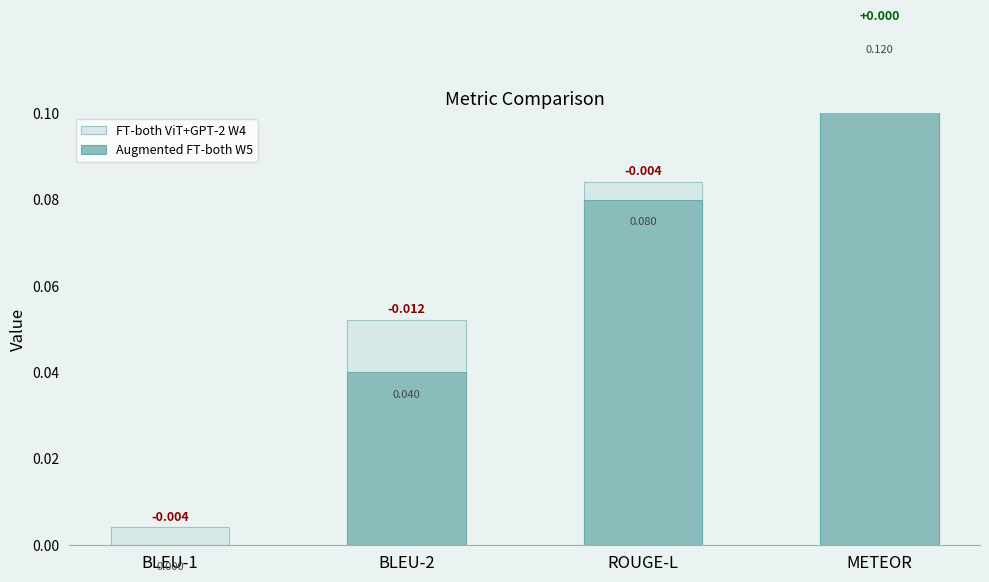

Rank the categories by FT-both ViT+GPT-2 W4 value from highest to lowest.

METEOR, ROUGE-L, BLEU-2, BLEU-1